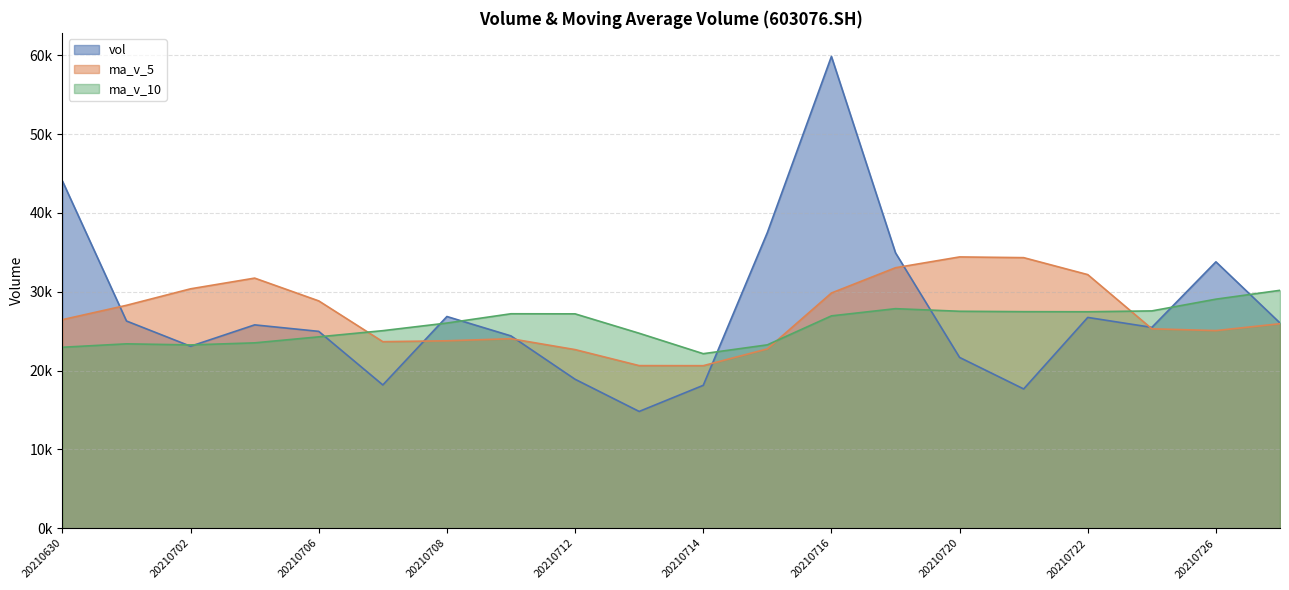

What is the value of the ma_v_5 point at the 12th from the left?

22664.8